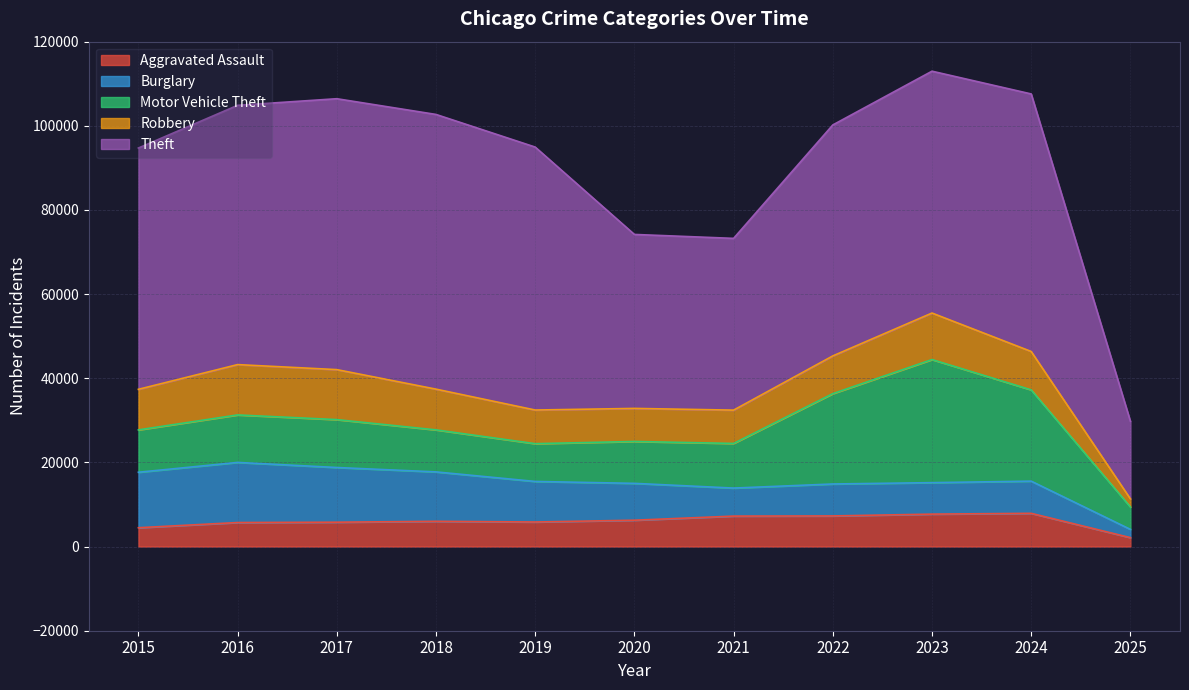

What is the difference between the maximum and minimum values in the Burglary series?

12328